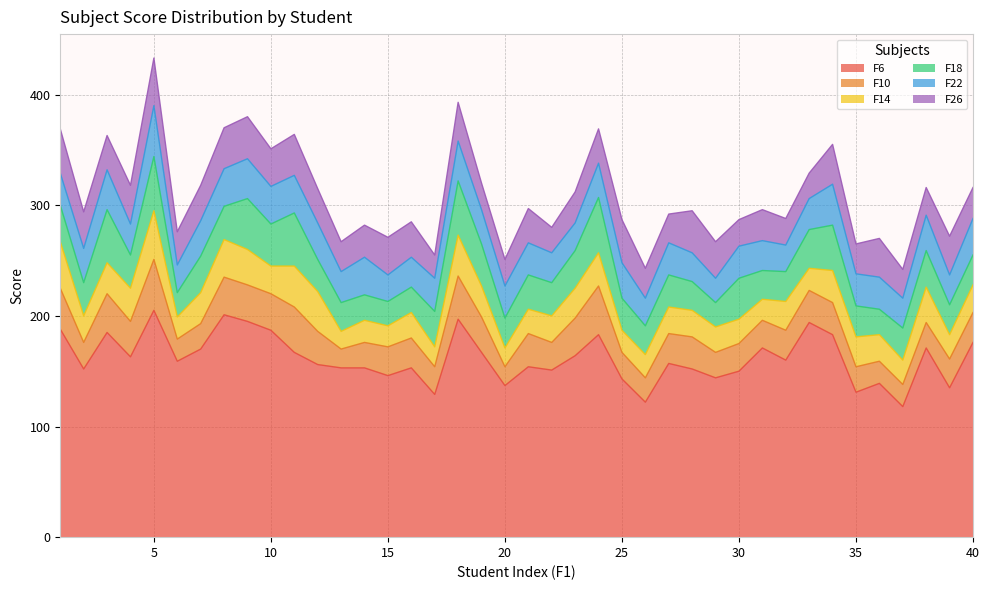

At how many categories does at least one series exceed 186?

7